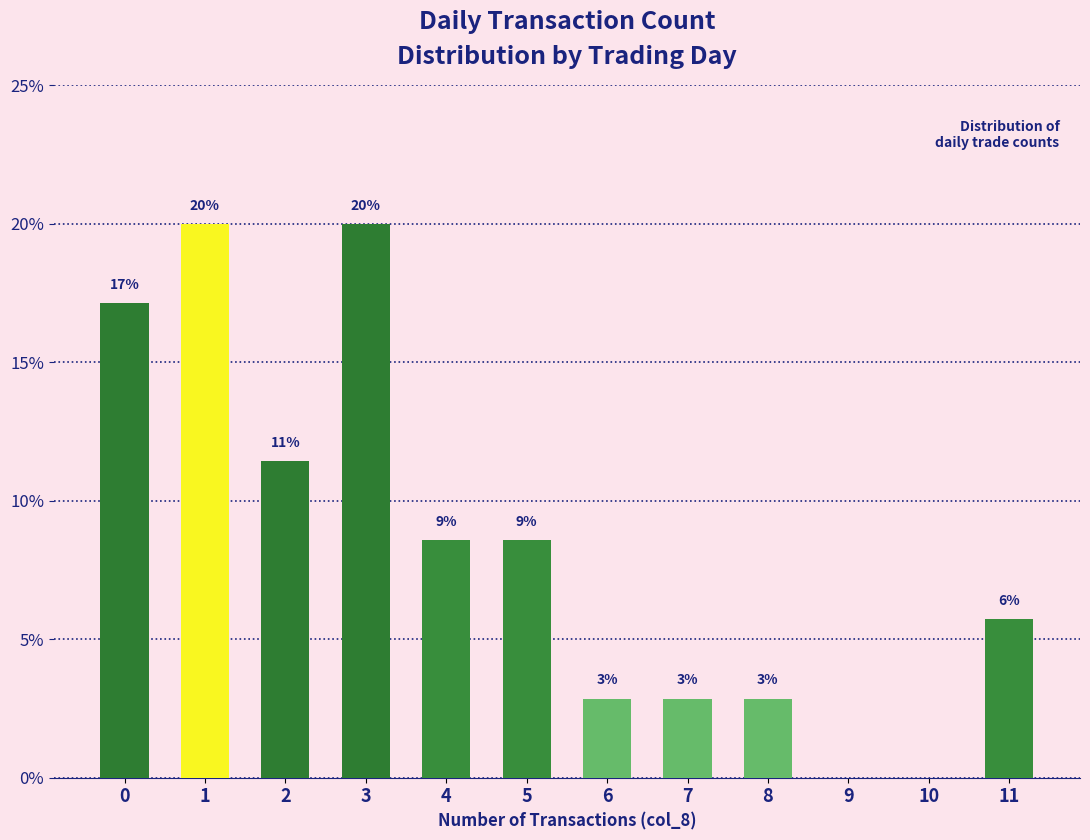

Which category has the highest value across all series?

1